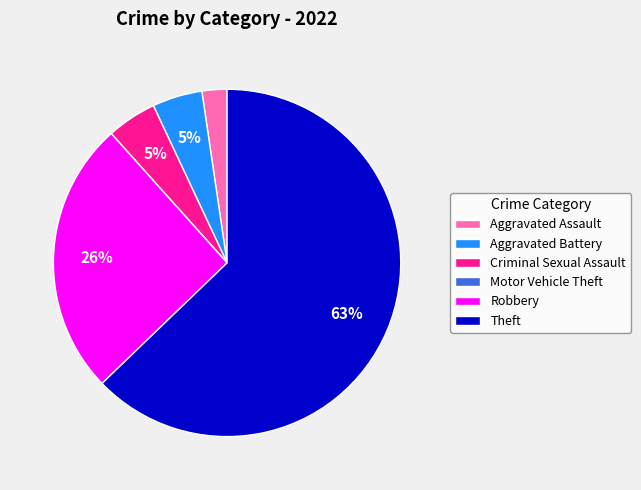

Which category has the biggest portion of the pie?

Theft